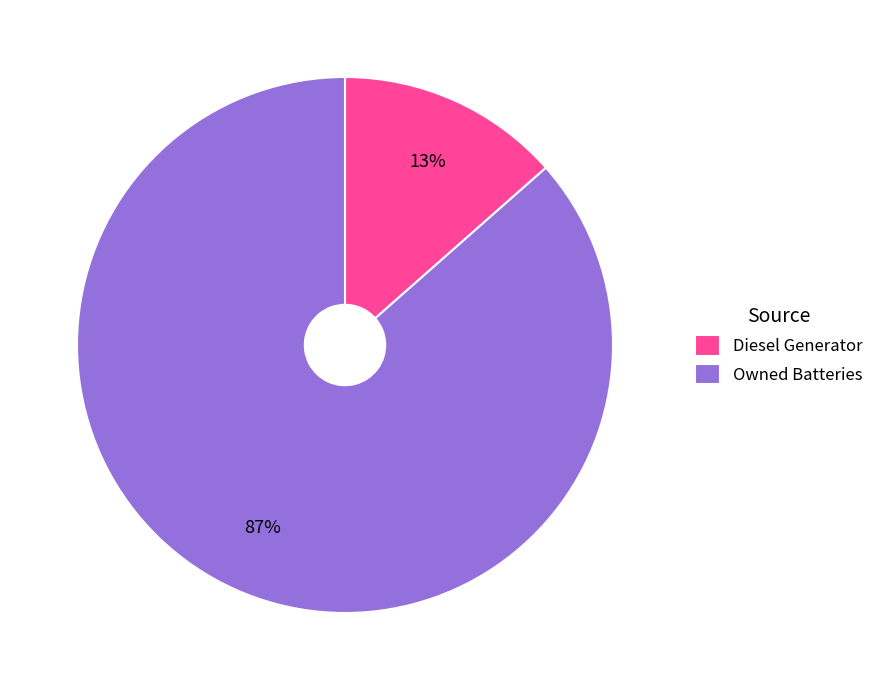

True or false: Diesel Generator accounts for 4% of the total.

False